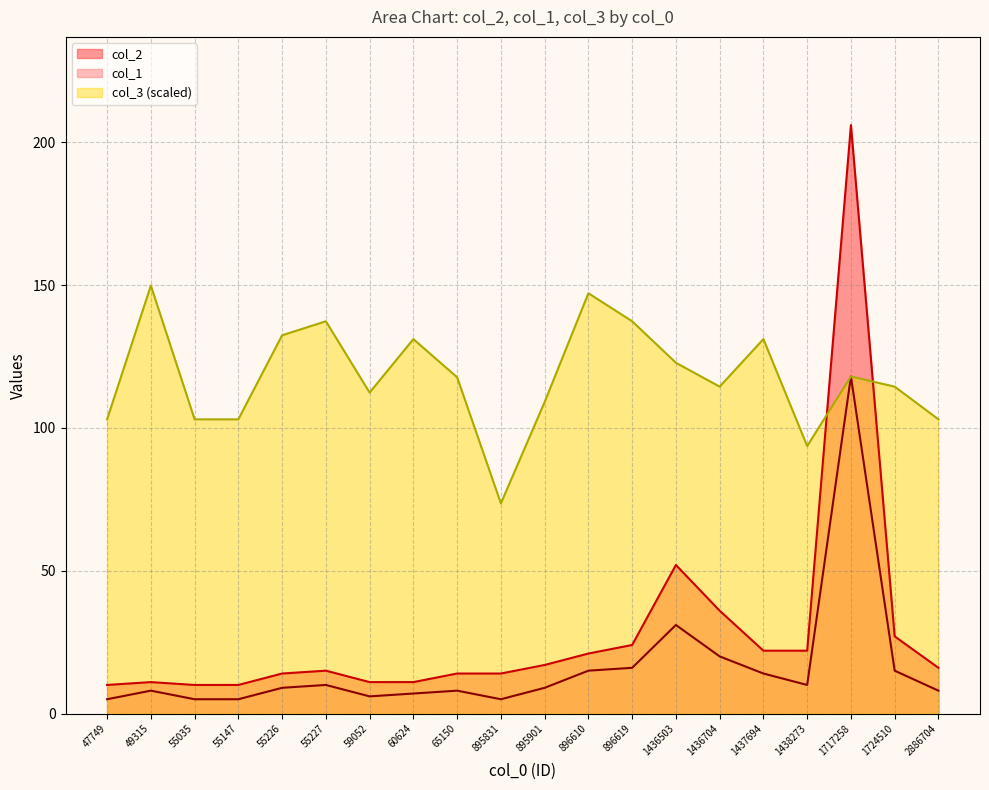

Which series changed the most between 60624 and 65150?

col_3 (scaled)